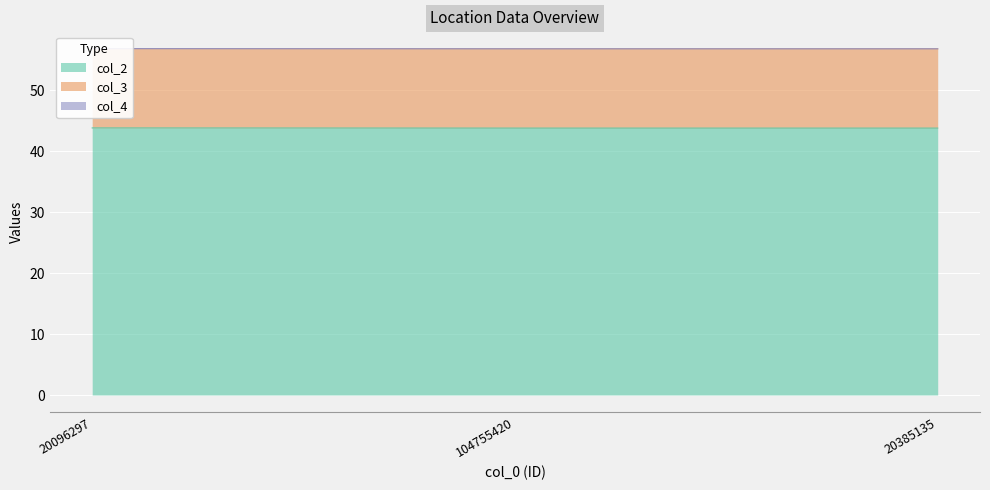

The col_2 series shows 59.5 at 20096297. True or false?

False